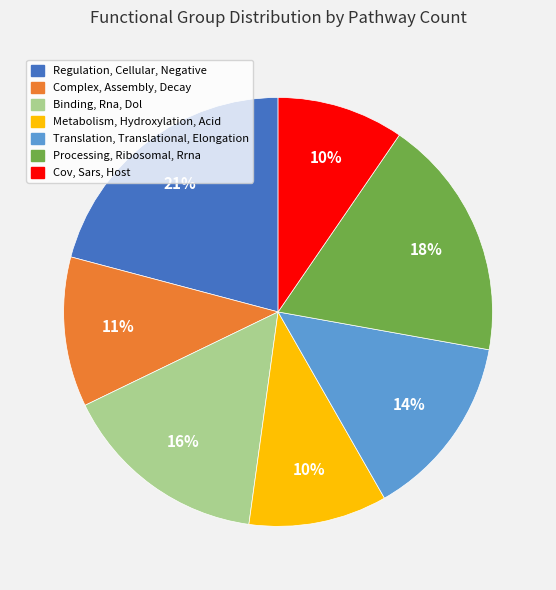

Between Regulation, Cellular, Negative and Metabolism, Hydroxylation, Acid, which is larger?

Regulation, Cellular, Negative